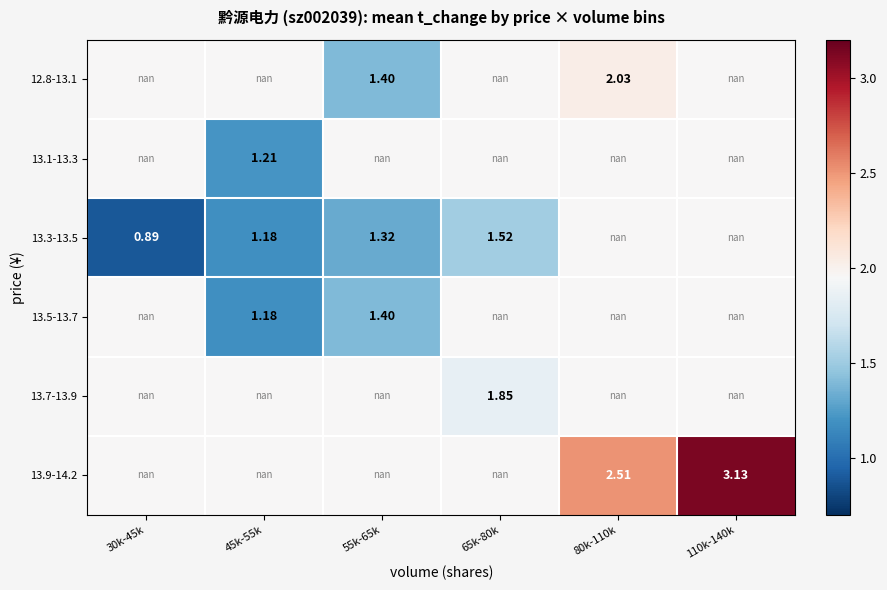

How many values in 13.7-13.9 are above zero?

1